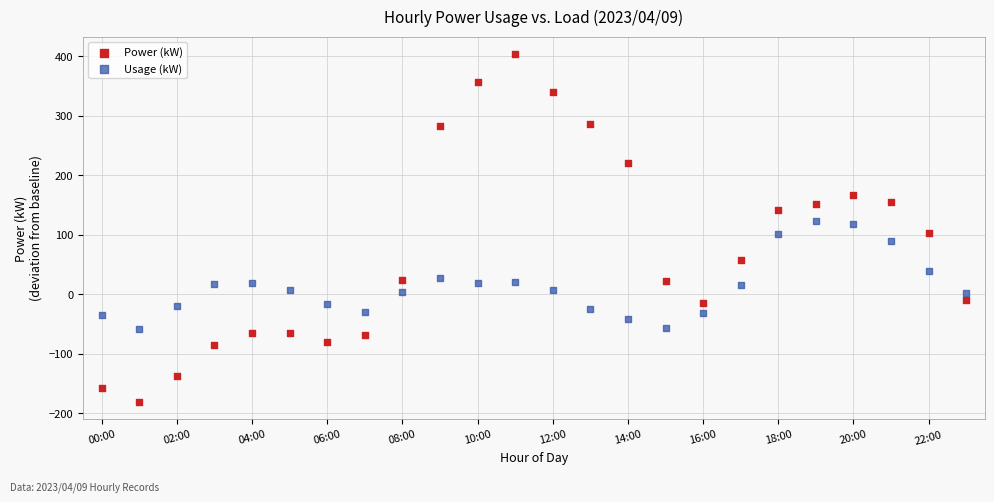

Across all data points, what is the range of Y values (max minus min)?

585